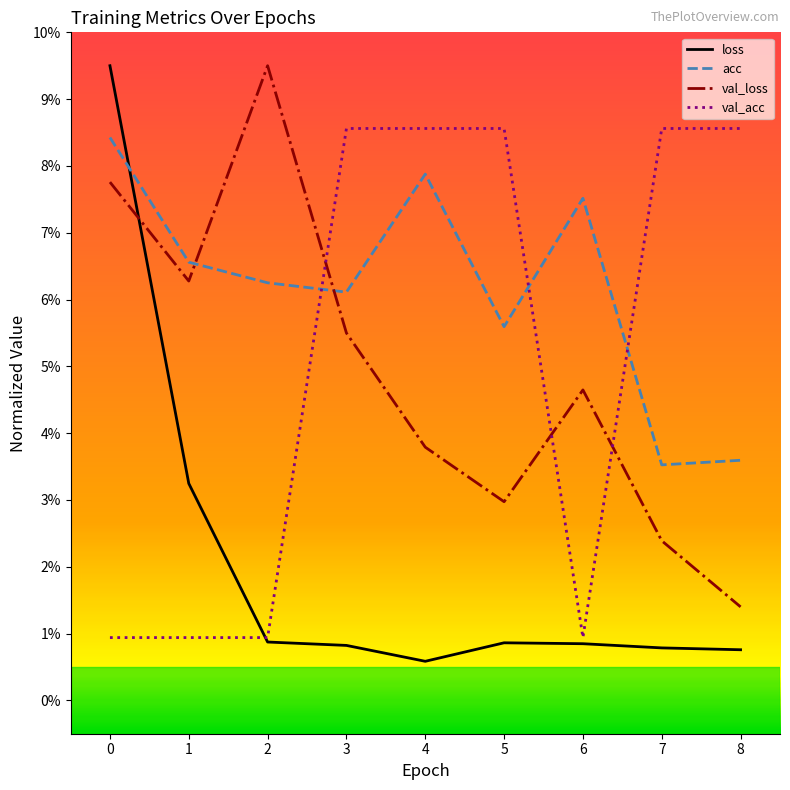

True or false: val_acc has a value of 11.6 at 8.

False